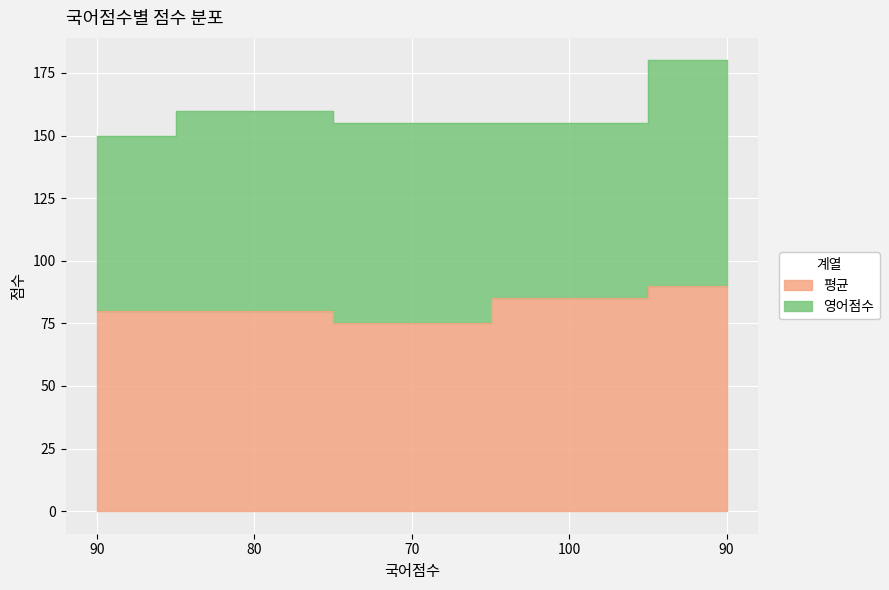

Reading left to right, what are all the values shown in this chart?

80	80	75	85	90